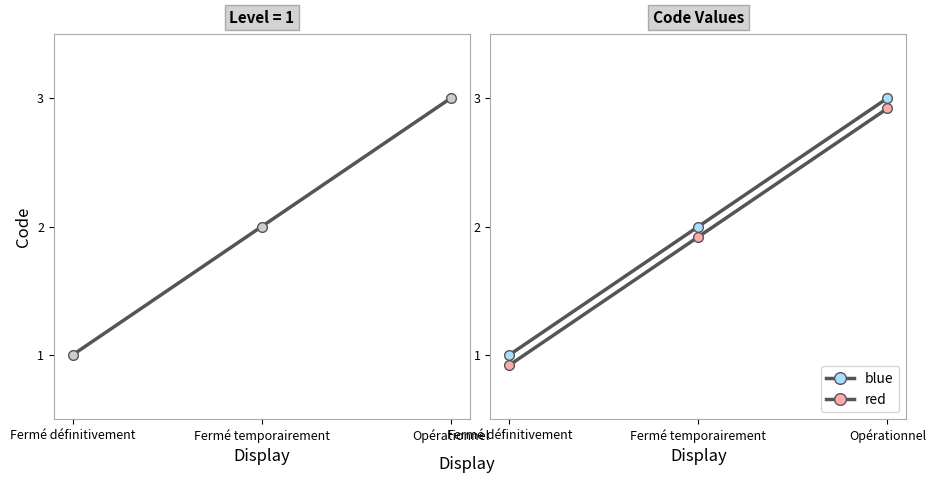

What is the highest value of the red series?

2.9